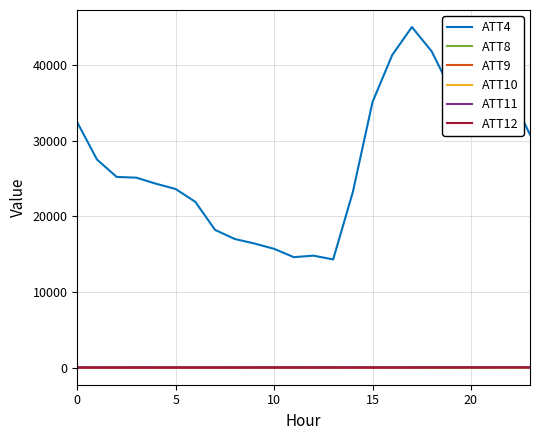

True or false: ATT12 and ATT4 intersect in this chart.

False